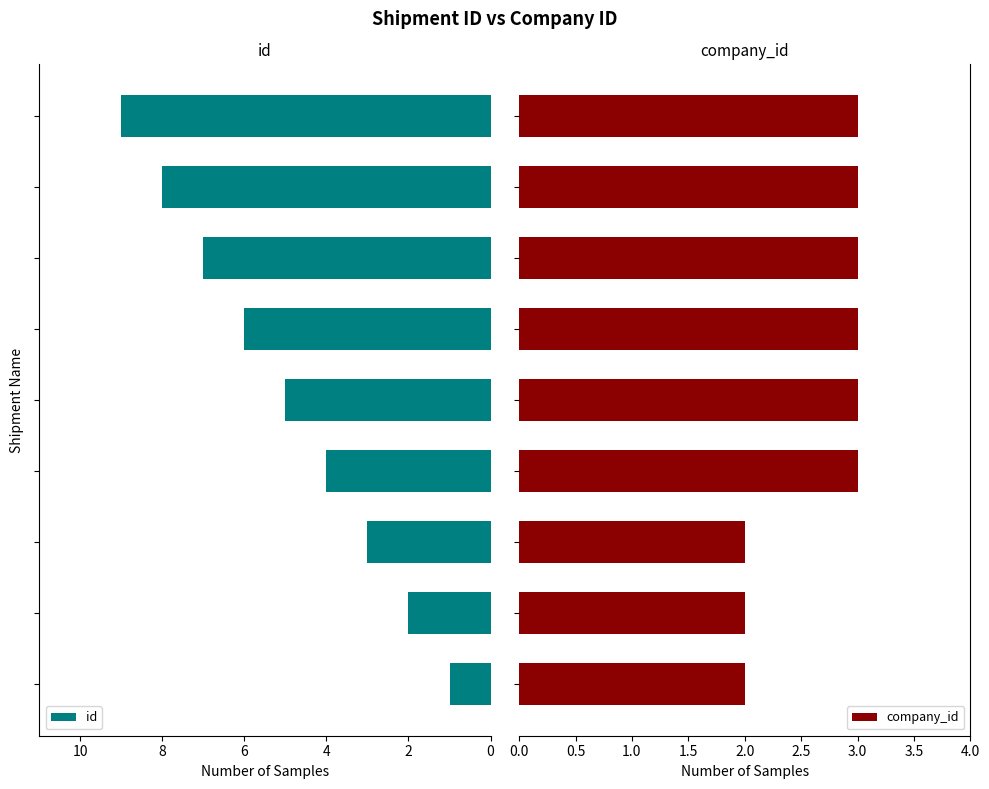

List the series in order of their overall mean, highest first.

id, company_id